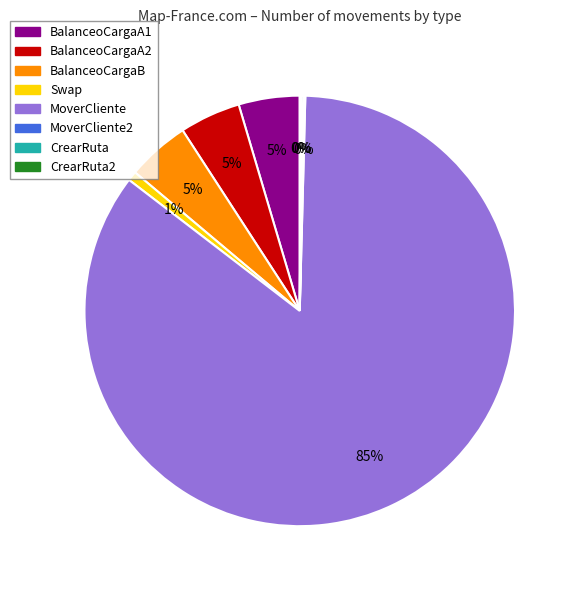

Is there any slice that represents more than half of the pie?

Yes